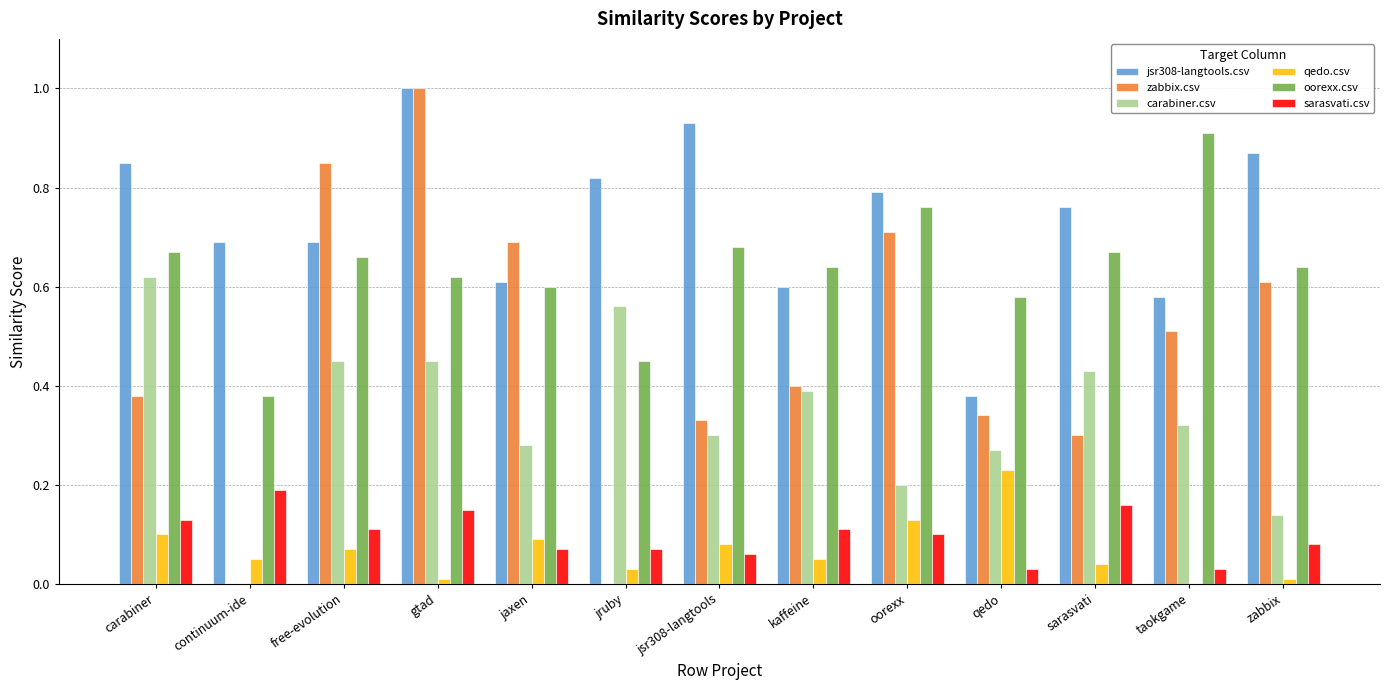

Which series changed the most between continuum-ide and free-evolution?

zabbix.csv